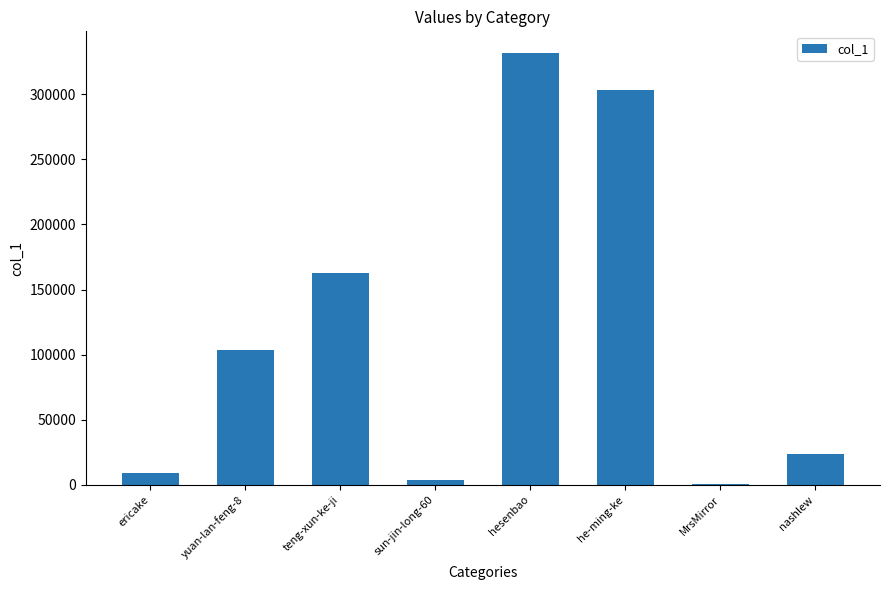

Read the value at hesenbao.

331772